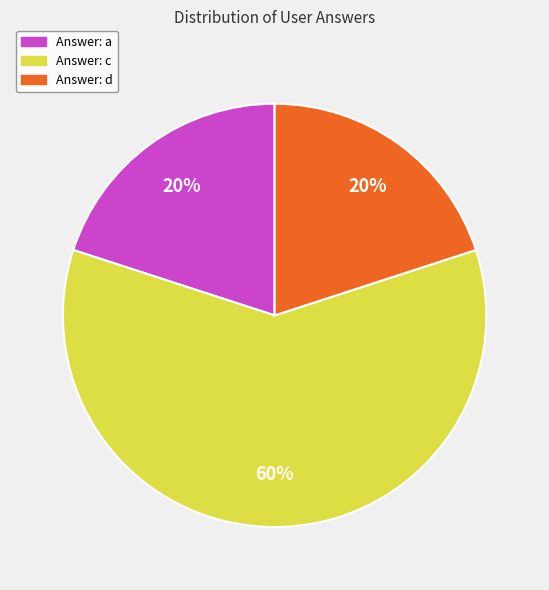

To the nearest percent, what is the average slice percentage?

33%